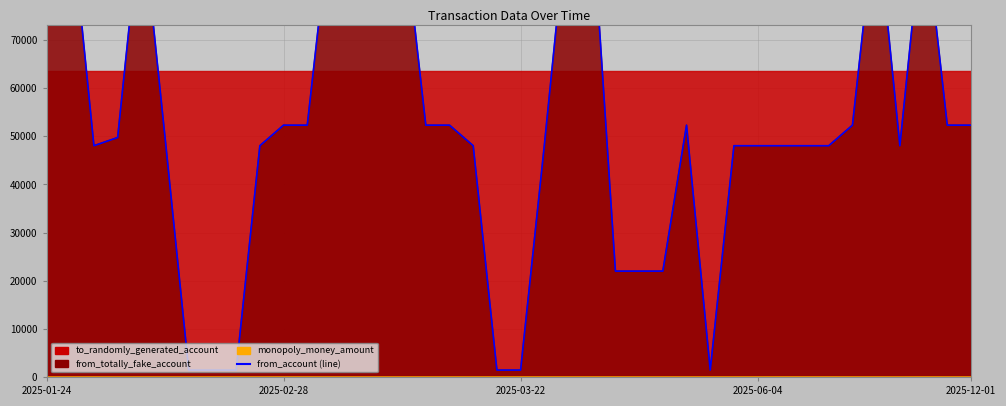

Where is from_totally_fake_account_line nearest to the value 49282?

2025-06-04